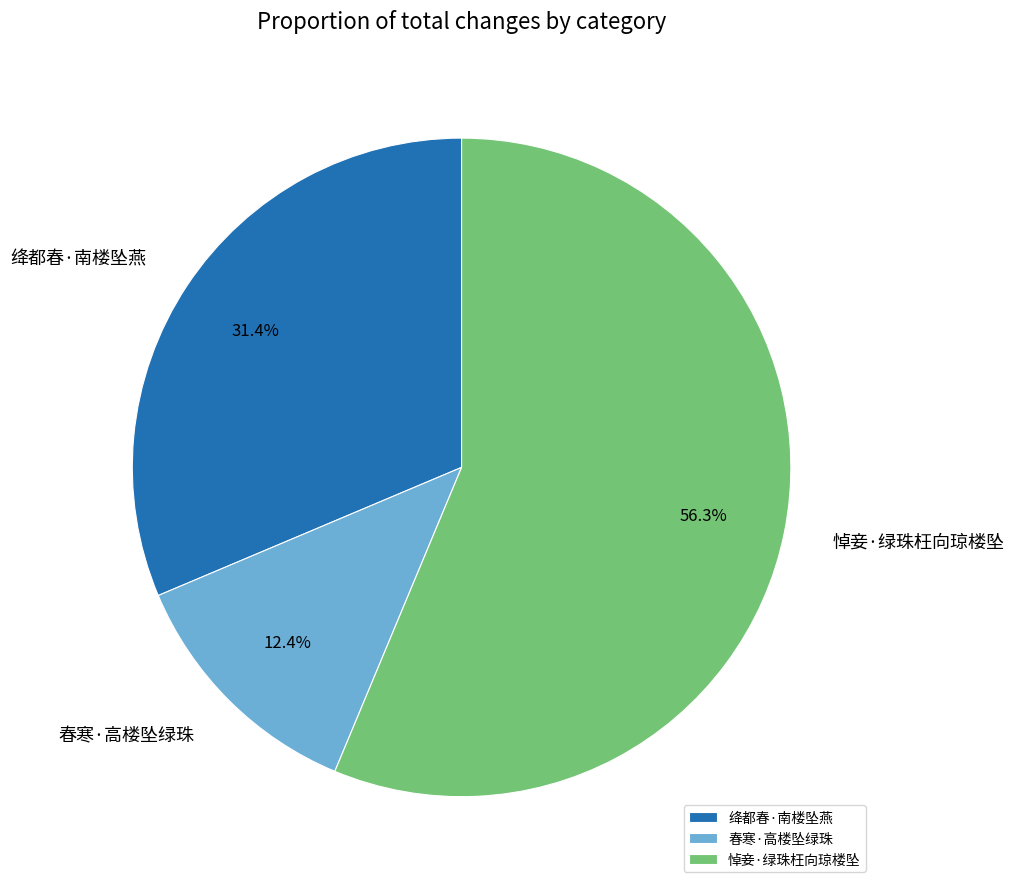

To the nearest percent, what portion does 悼妾·绿珠枉向琼楼坠 represent?

56%